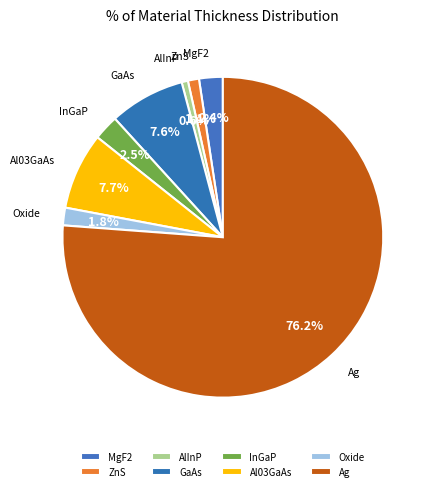

How many segments does this pie chart have?

8